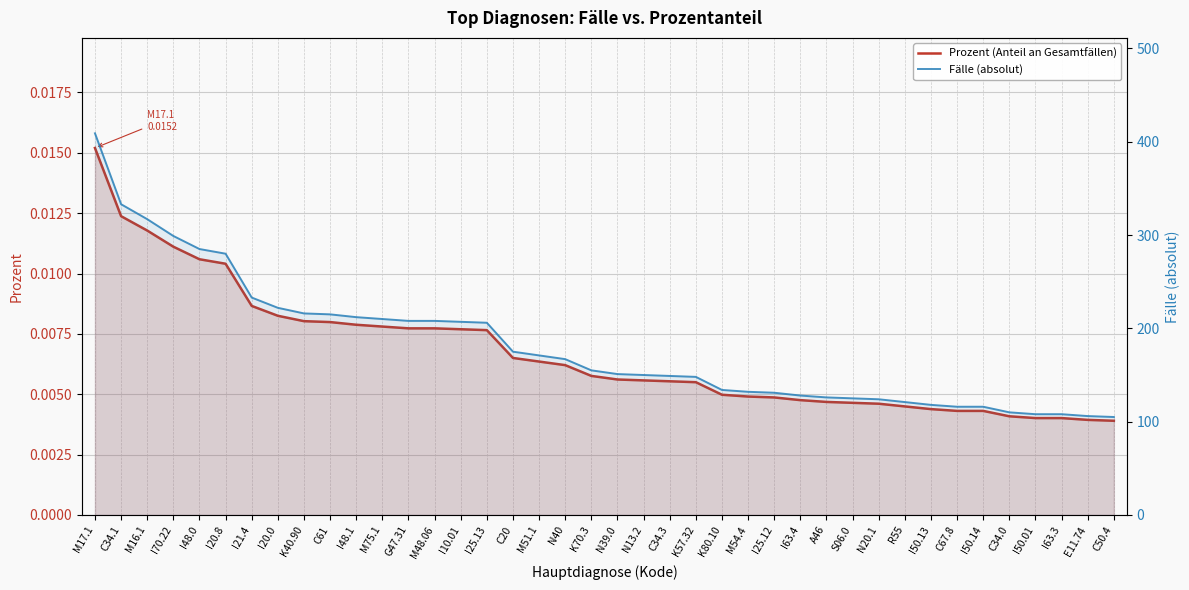

At which category is the sum across all series the highest?

M17.1